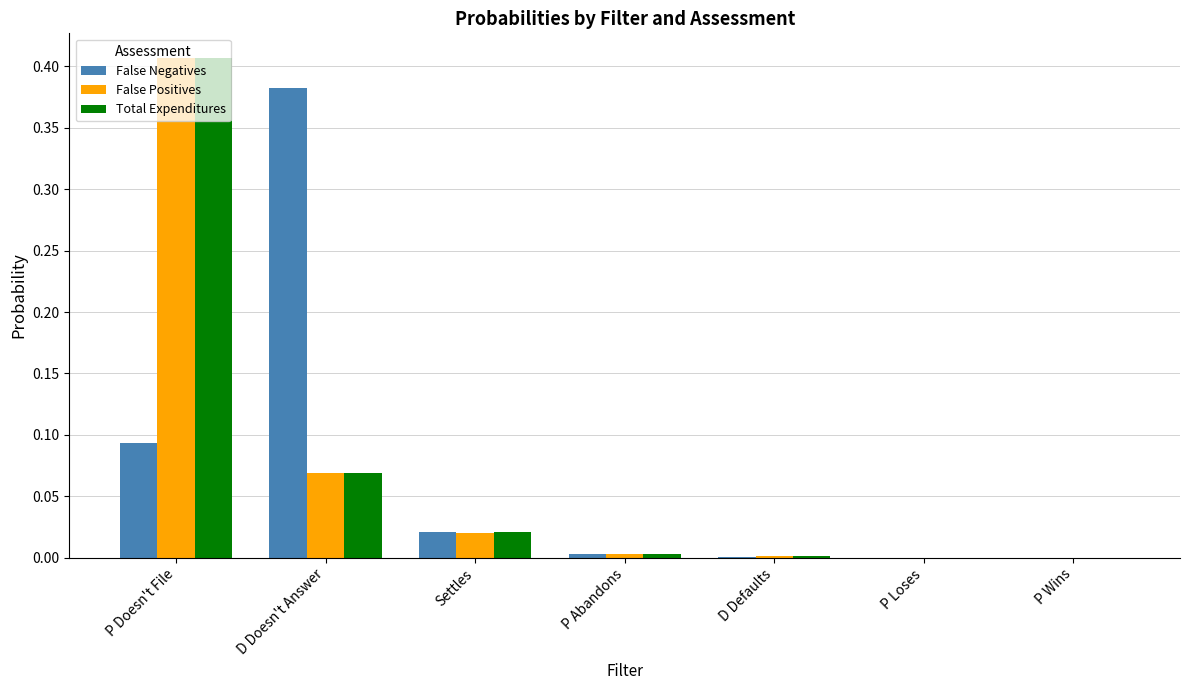

At which category is the sum across all series the highest?

P Doesn't File